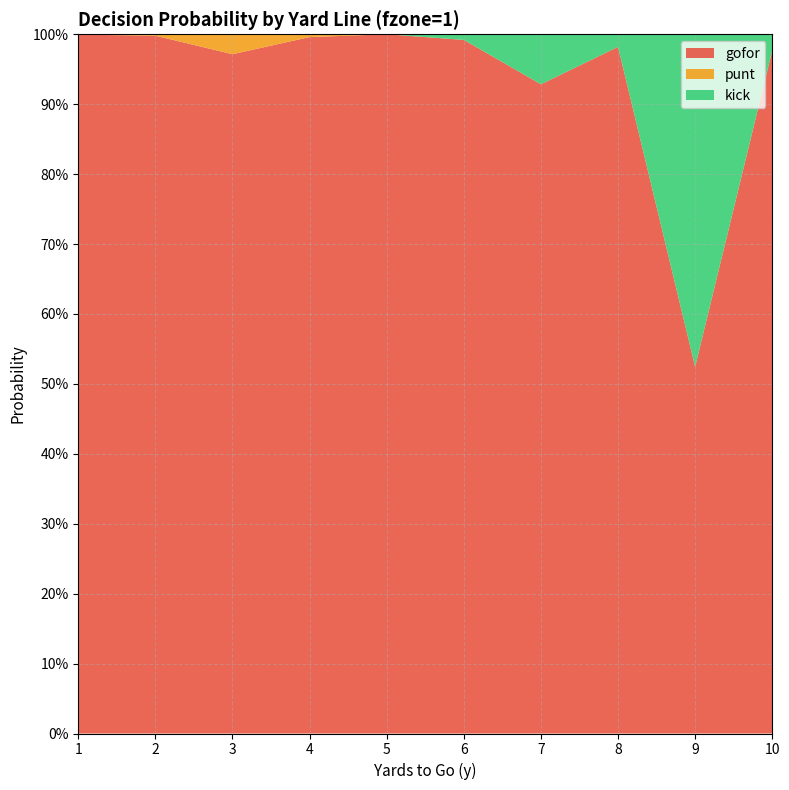

Reading left to right, what are all the values shown in this chart?

gofor: 1=1.0	2=1.0	3=1.0	4=1.0	5=1.0	6=1.0	7=0.9	8=1.0	9=0.5	10=1.0
punt: 1=0.0	2=0.0	3=0.0	4=0.0	5=0.0	6=0.0	7=0.0	8=0.0	9=0.0	10=0.0
kick: 1=0.0	2=0.0	3=0.0	4=0.0	5=0.0	6=0.0	7=0.1	8=0.0	9=0.5	10=0.0